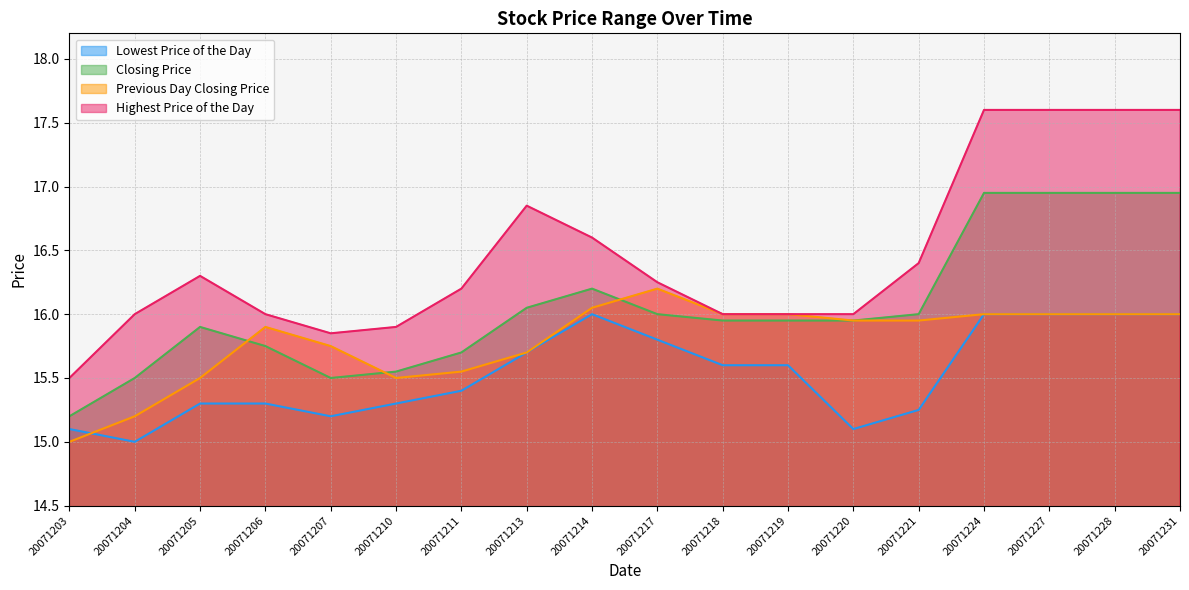

In Previous Day Closing Price, how many points are higher than both neighbors (excluding endpoints)?

2